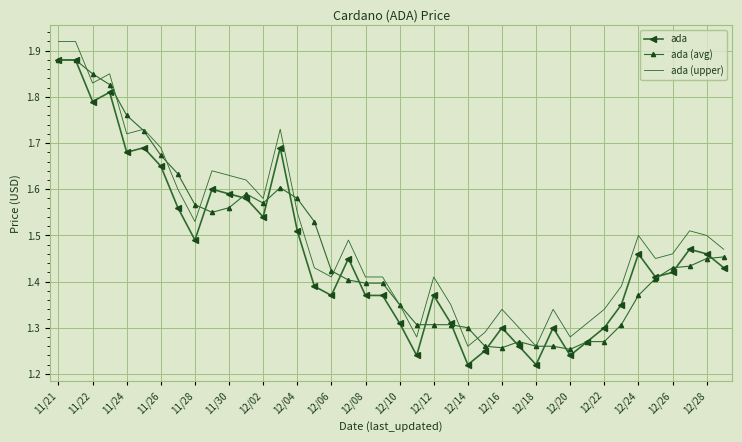

True or false: ada (upper) and ada intersect in this chart.

False